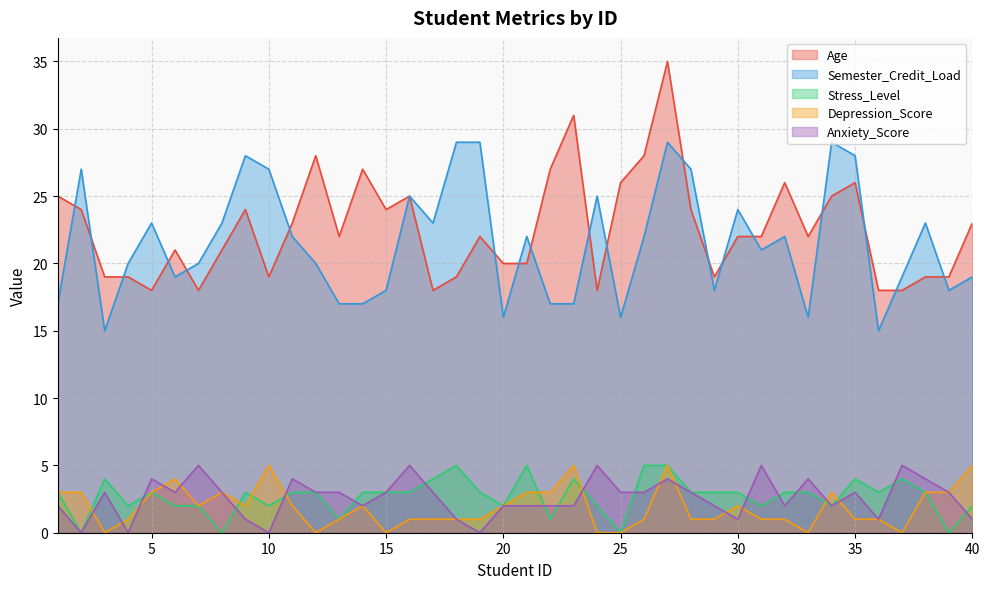

In Anxiety_Score, how many points are higher than both neighbors (excluding endpoints)?

11